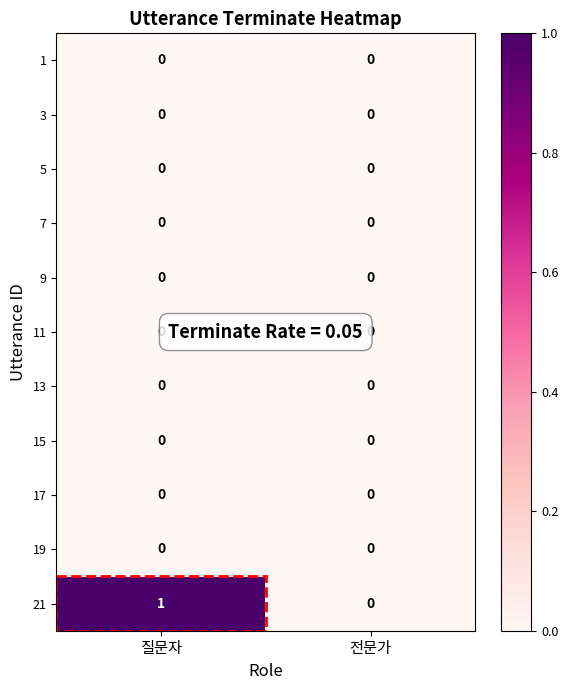

The 1 series shows 0 at 전문가. True or false?

True